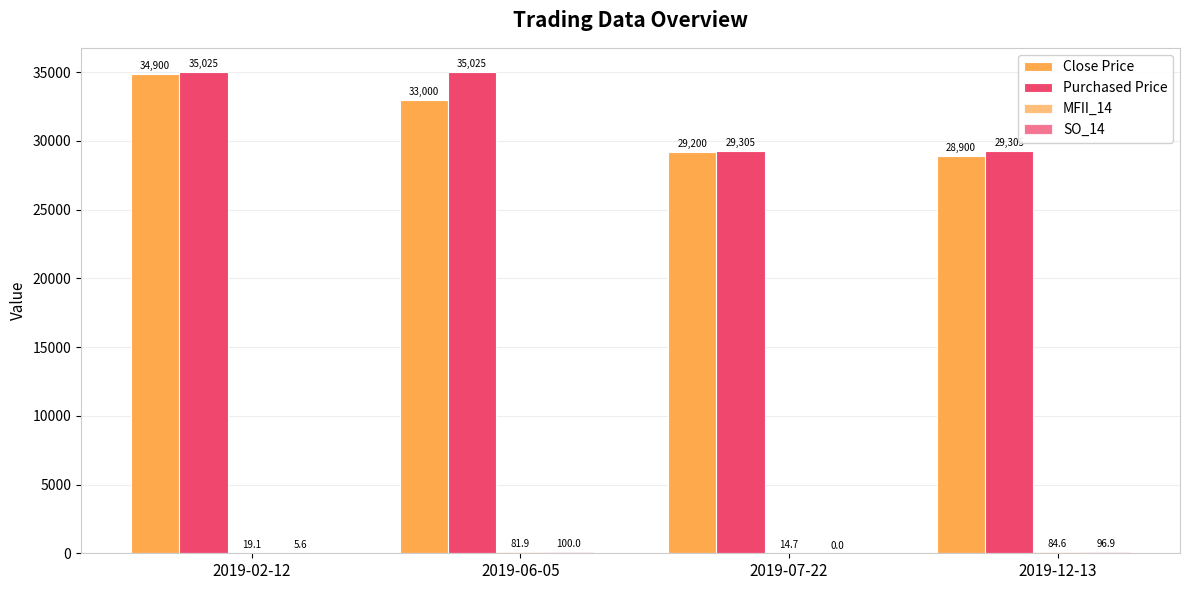

Between 2019-02-12 and 2019-07-22, which series saw the biggest shift?

Purchased Price